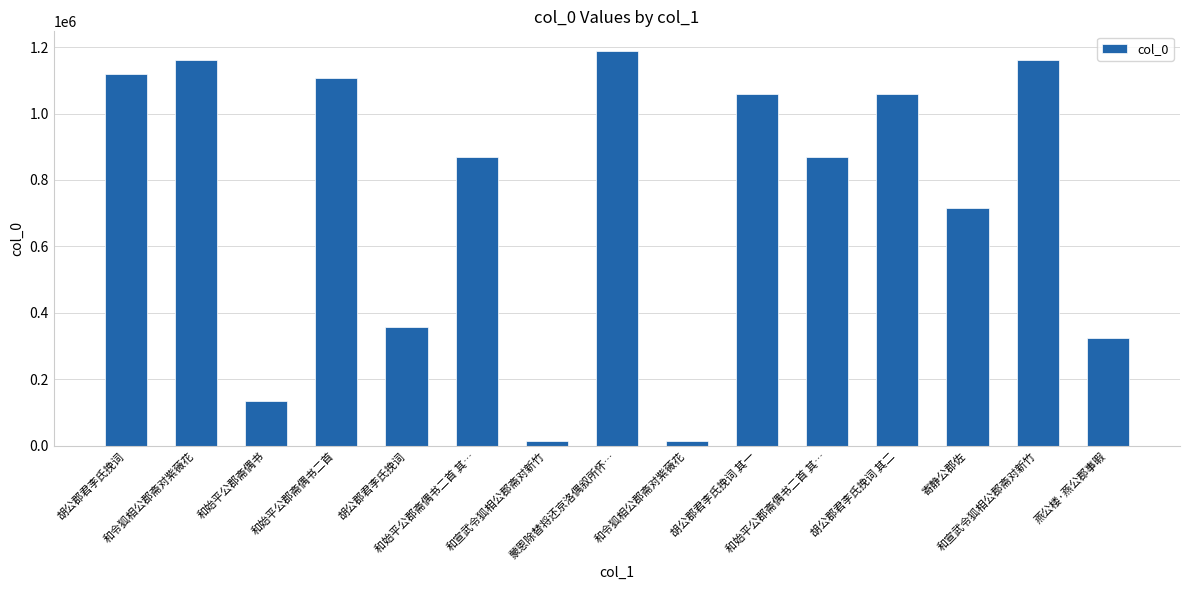

What is the change in value from 胡公郡君李氏挽词 其一 to 胡公郡君李氏挽词 其二?

+1